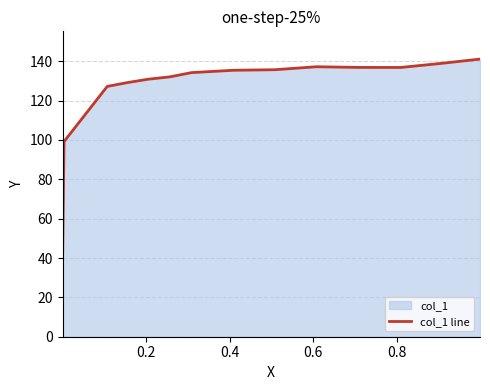

What is the difference between the maximum and minimum values?

104.1